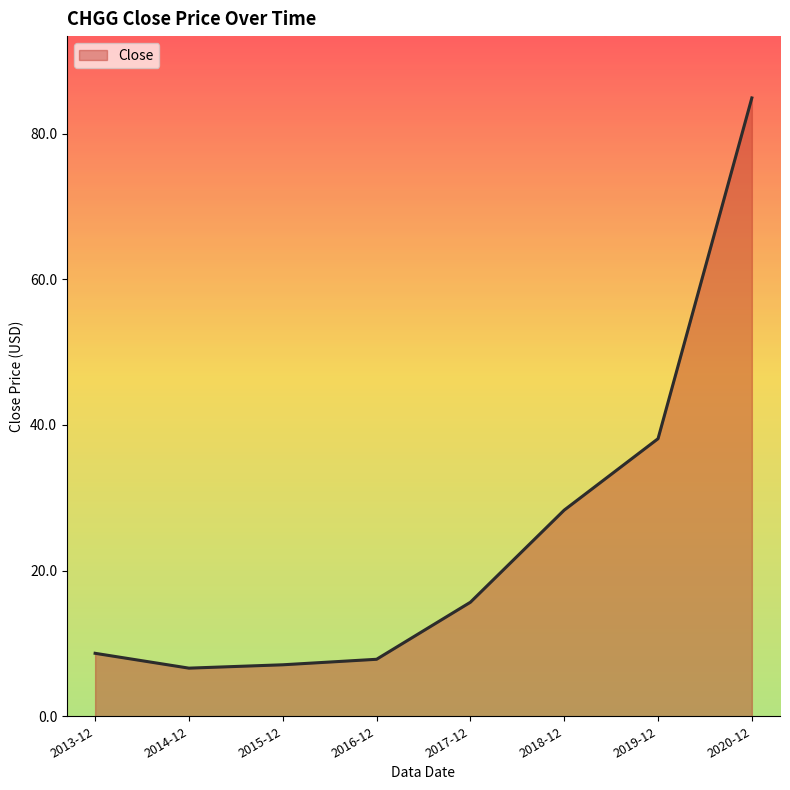

What position from the right is 2017-12?

4